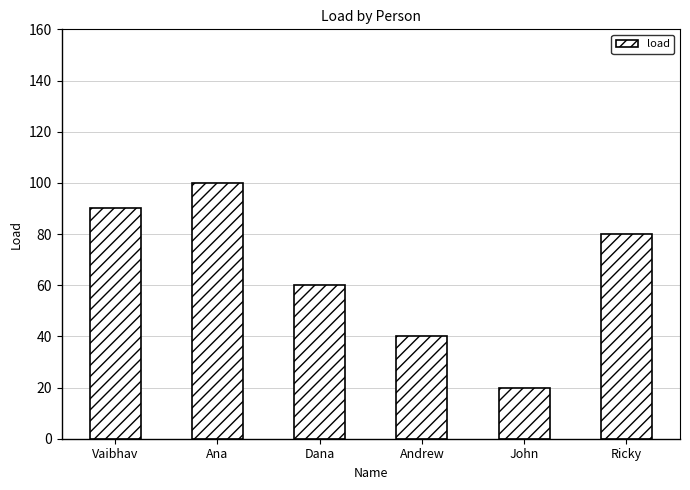

What is the value of the 1st bar from the left?

90